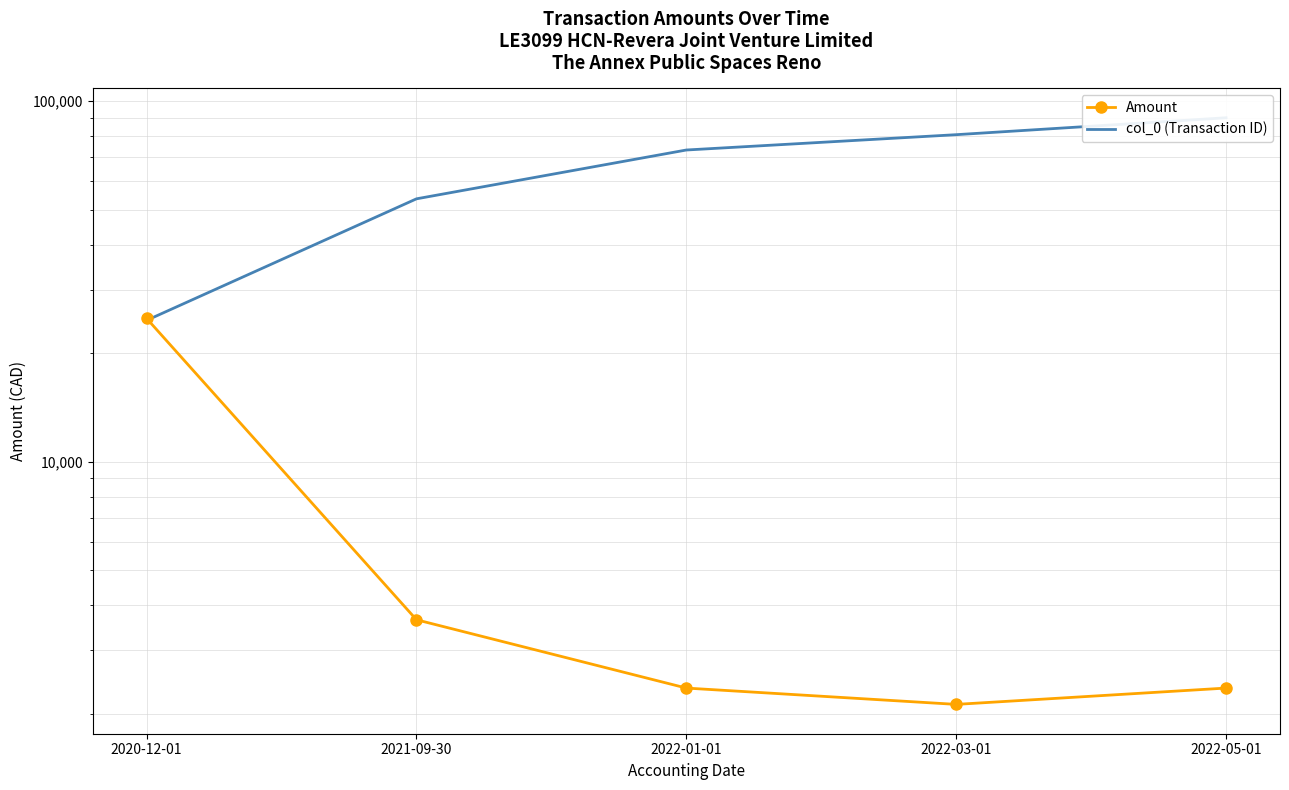

Rank the categories by col_0 (Transaction ID) value from highest to lowest.

2022-05-01, 2022-03-01, 2022-01-01, 2021-09-30, 2020-12-01